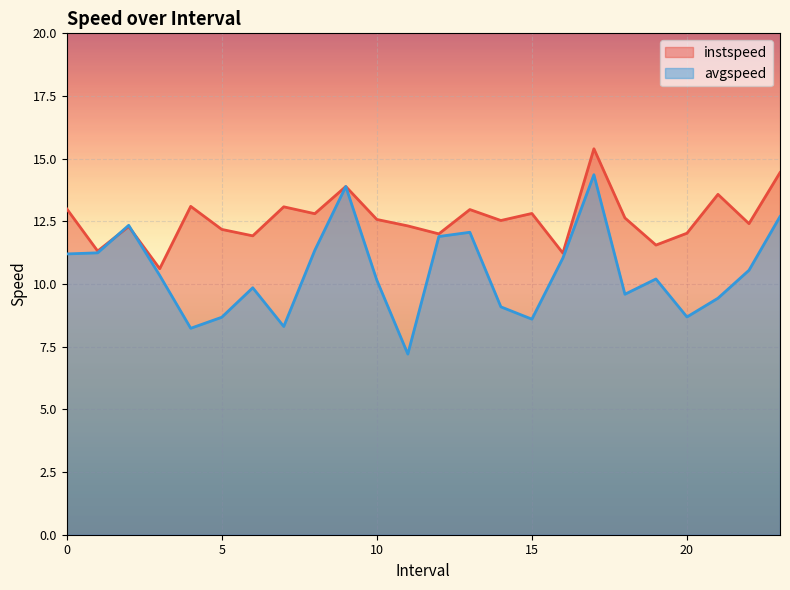

What are all the series names shown in the legend?

instspeed, avgspeed